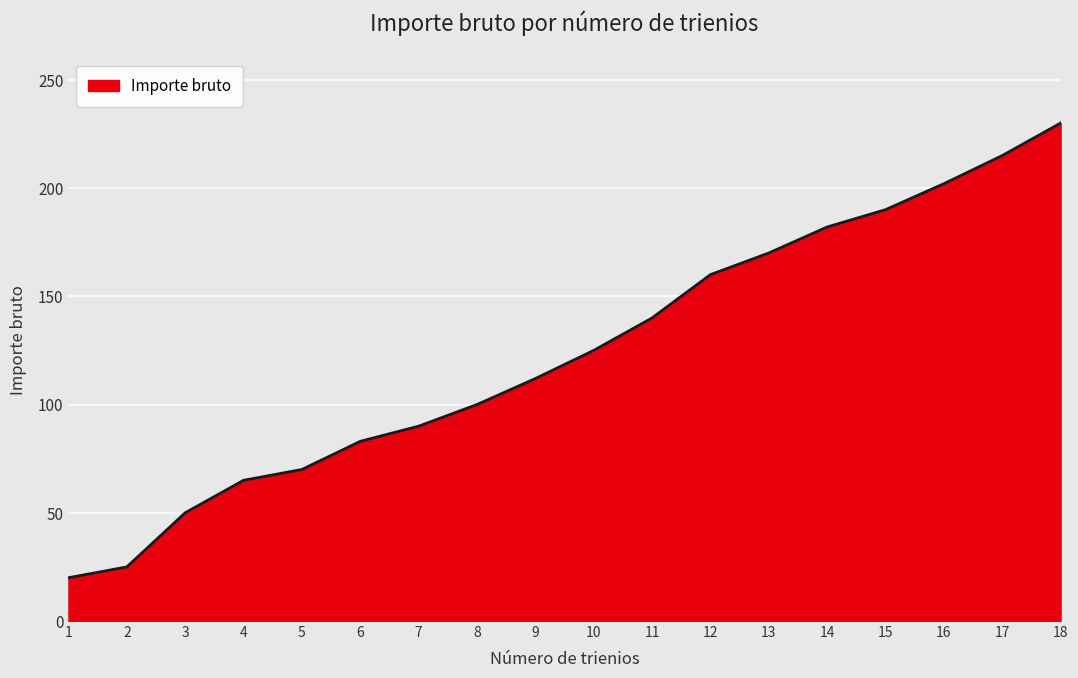

List the labels in order of value, smallest first.

1, 2, 3, 4, 5, 6, 7, 8, 9, 10, 11, 12, 13, 14, 15, 16, 17, 18